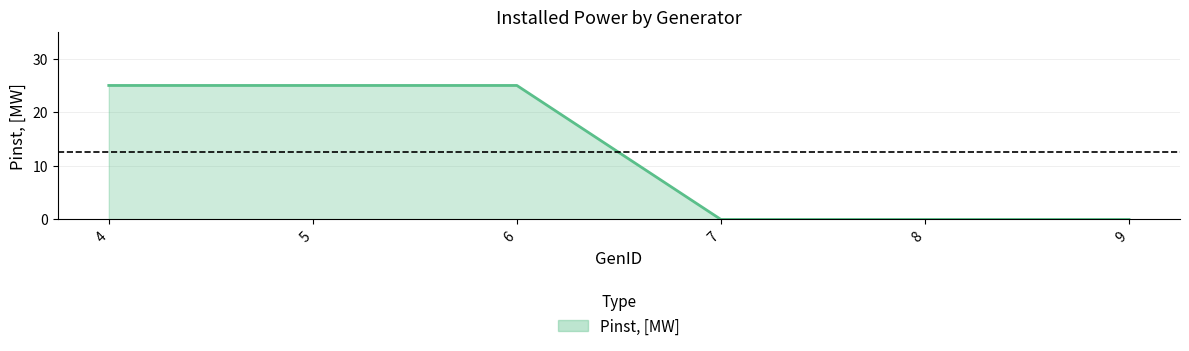

The value at 9 is 0. True or false?

True